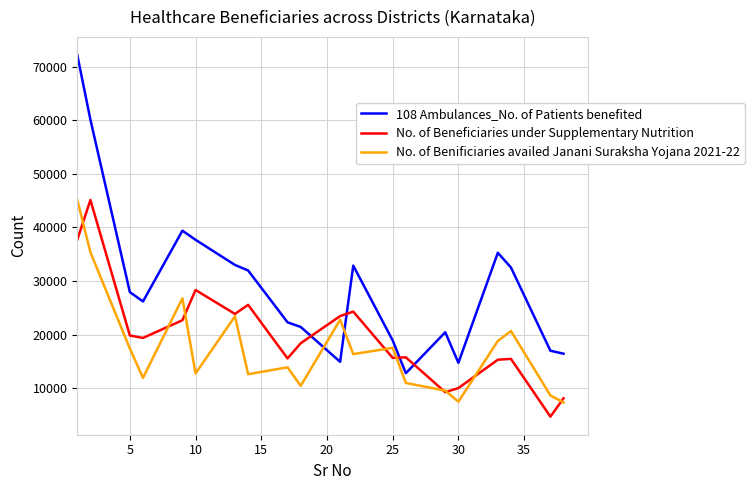

What is the minimum value shown in the chart?

4732